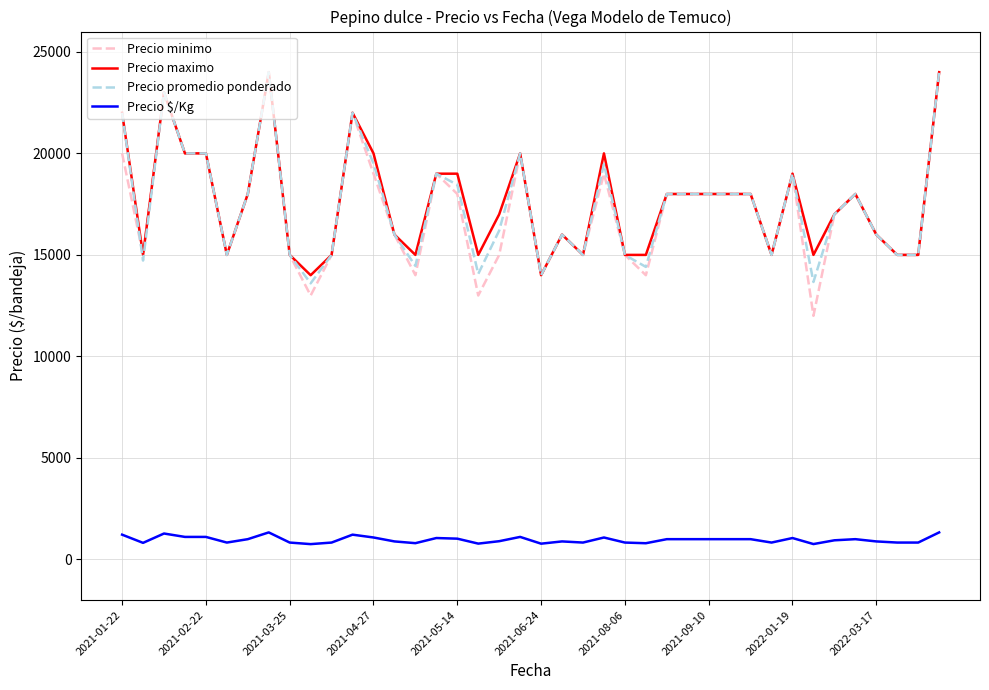

True or false: Precio $/Kg and Precio maximo intersect in this chart.

False